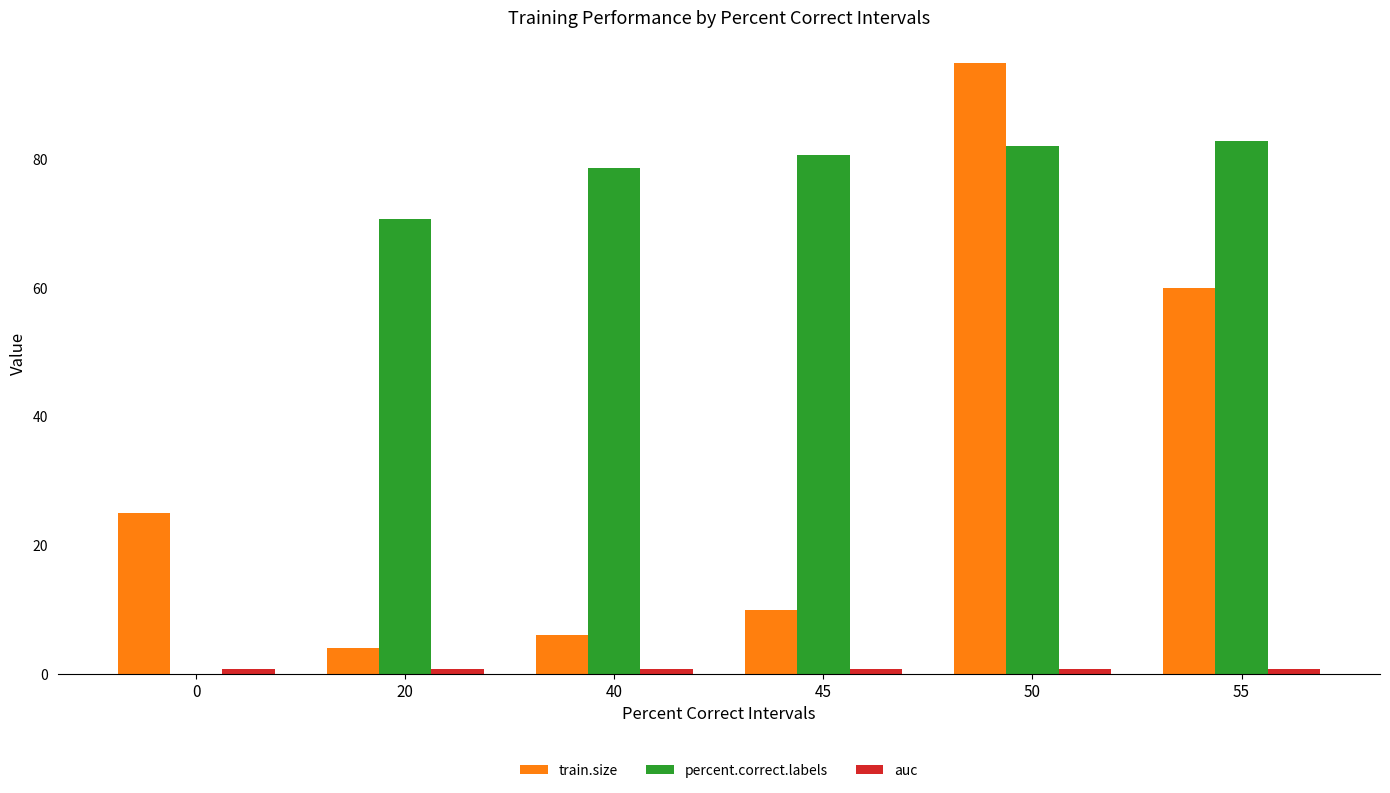

Which label corresponds to the largest value in the chart?

50